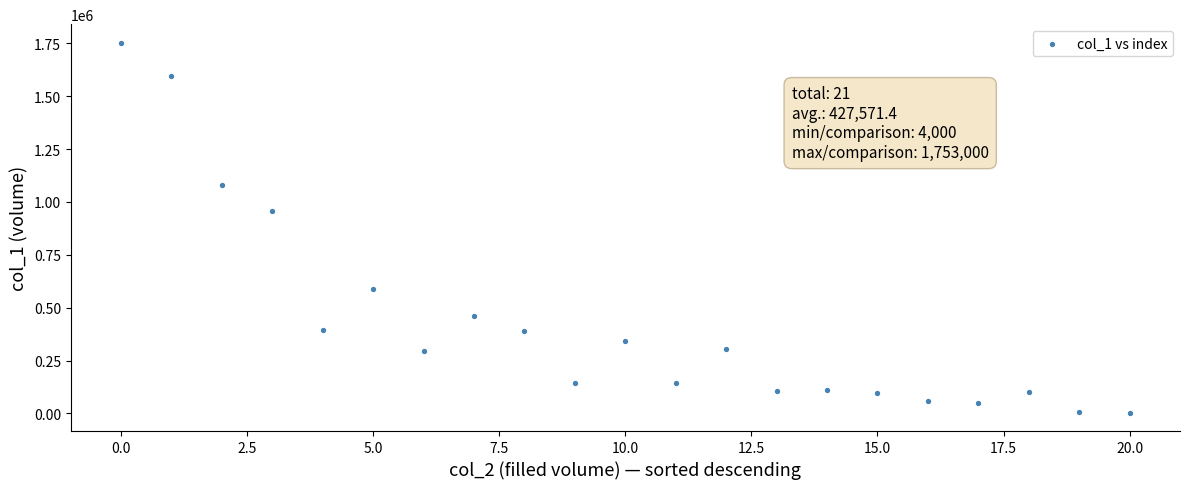

What Y value in the scatter plot is closest to 878500?

955000